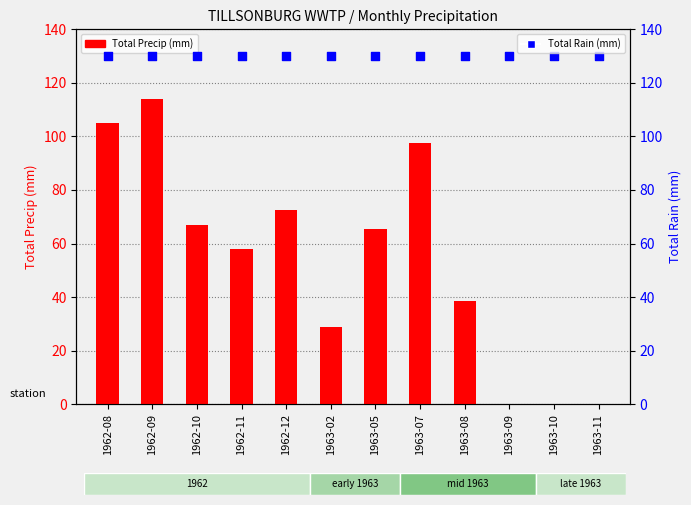

What are all the series names shown in the legend?

Total Precip (mm), Total Rain (mm)